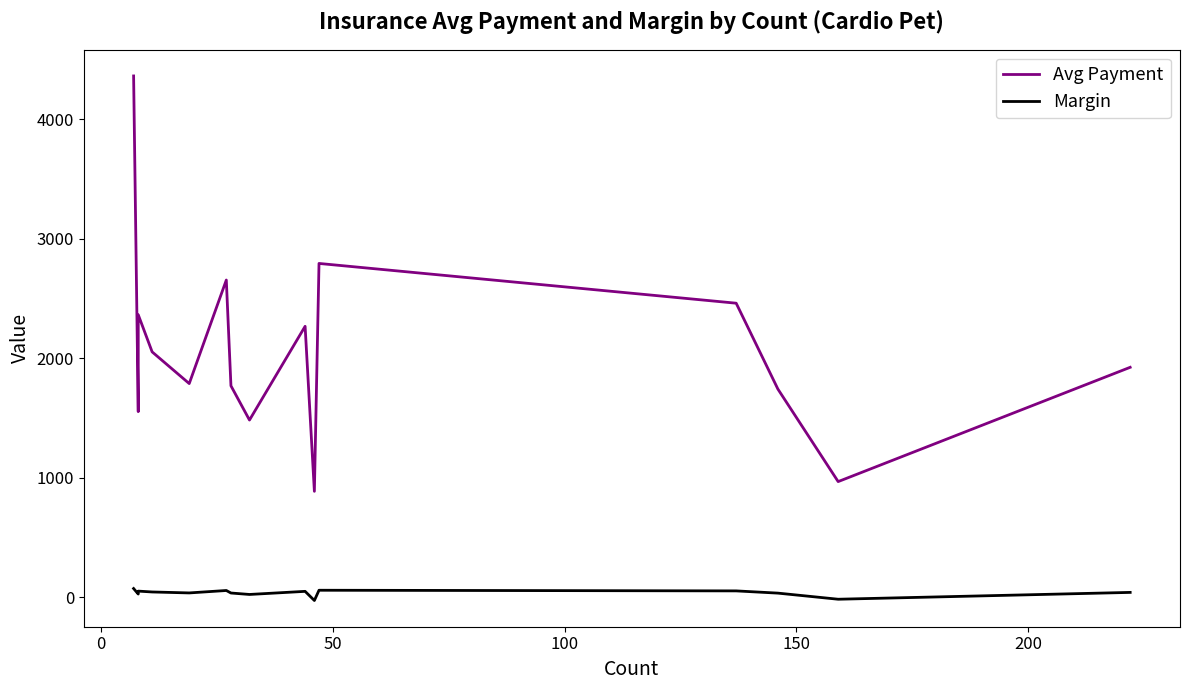

How many interior local valleys does the Margin series have?

5